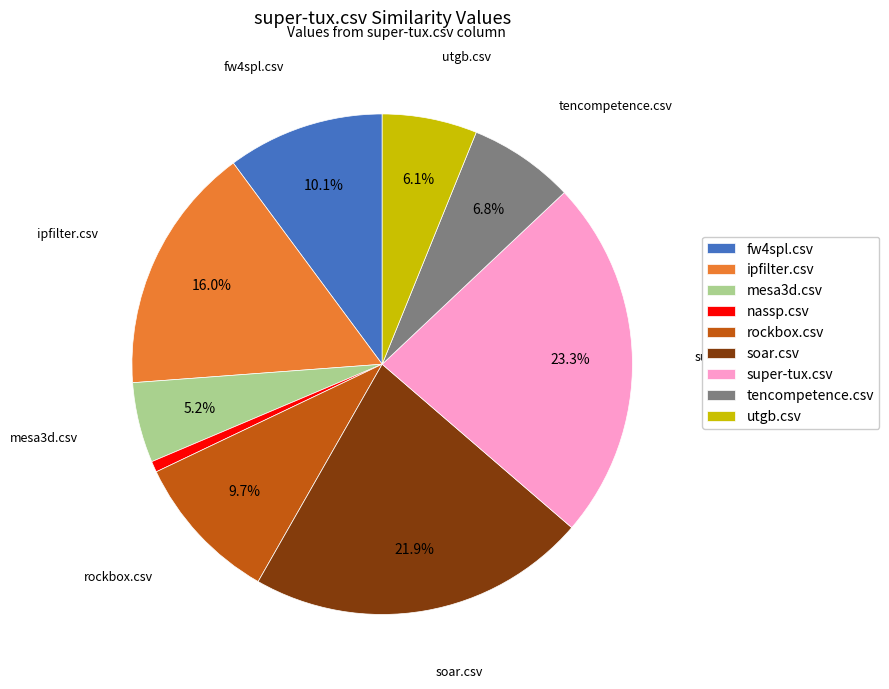

Count the number of slices in the pie.

9